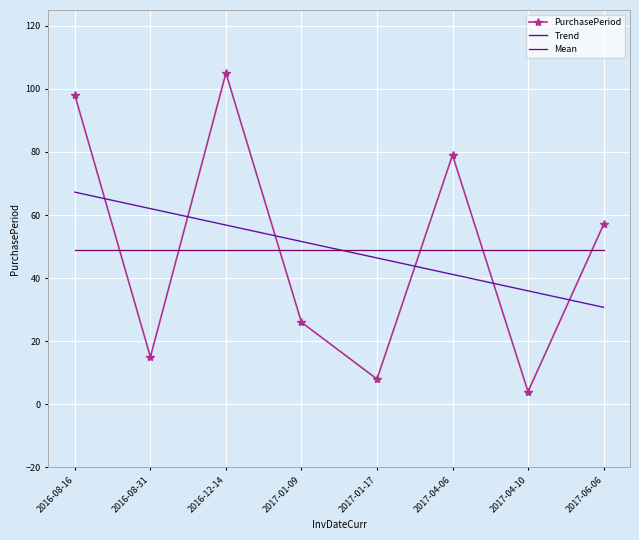

True or false: PurchasePeriod and Mean cross at least once.

True